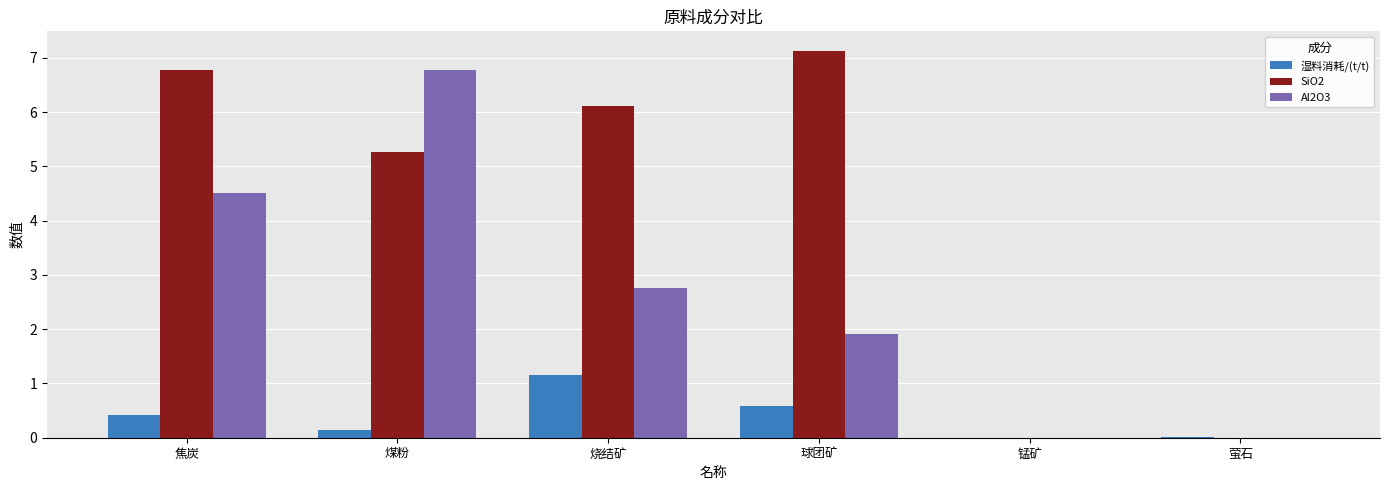

What is the highest value of the 湿料消耗/(t/t) series?

1.2